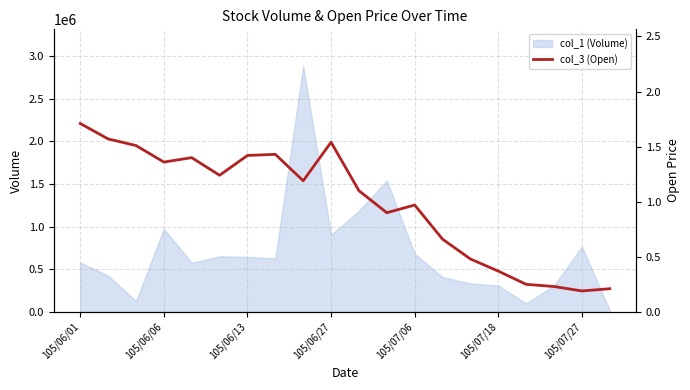

The value of col_1 (Volume) at 105/07/06 is 682000. True or false?

True